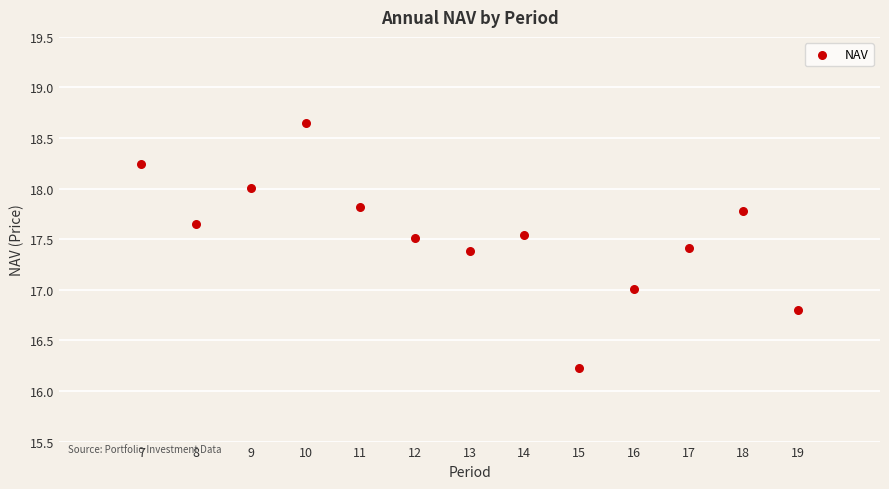

What is the range of Y values (max minus min)?

2.4